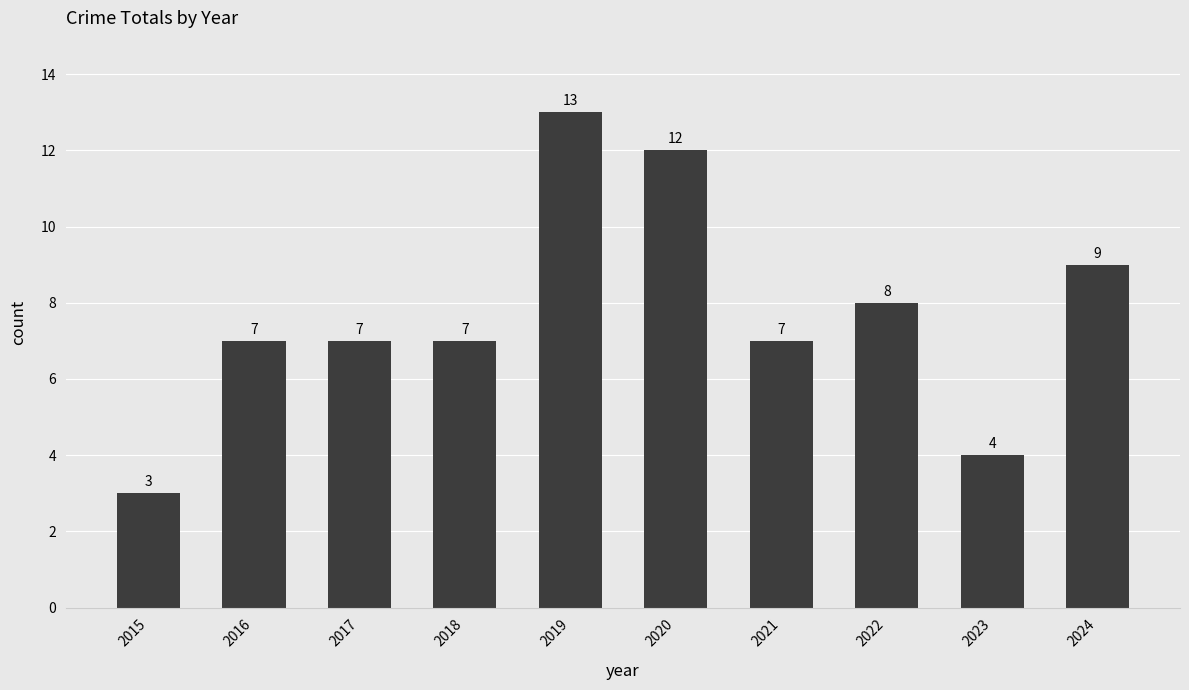

The chart shows a value of 7 at 2021. True or false?

True